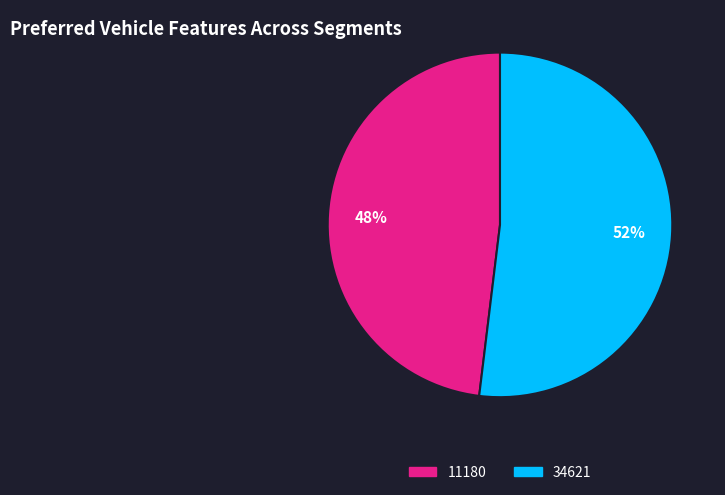

Approximately how many times larger is the value at 11180 compared to 34621?

0.9